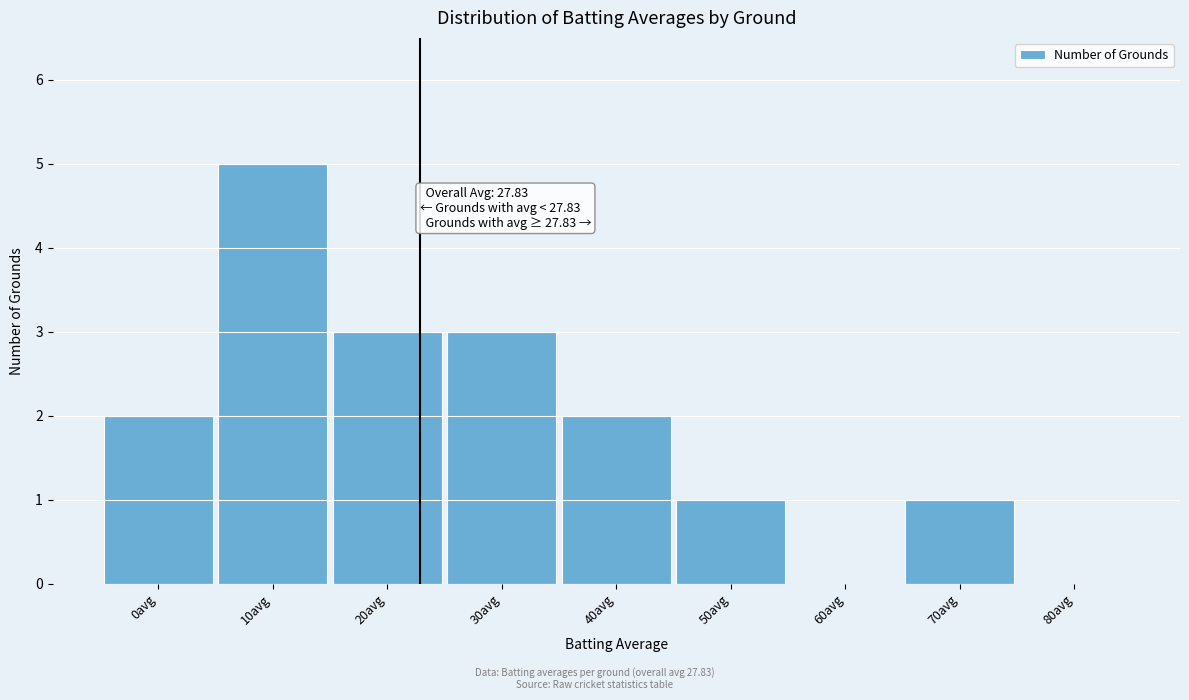

Reading left to right, what are all the values shown in this chart?

0avg=2	10avg=5	20avg=3	30avg=3	40avg=2	50avg=1	60avg=0	70avg=1	80avg=0